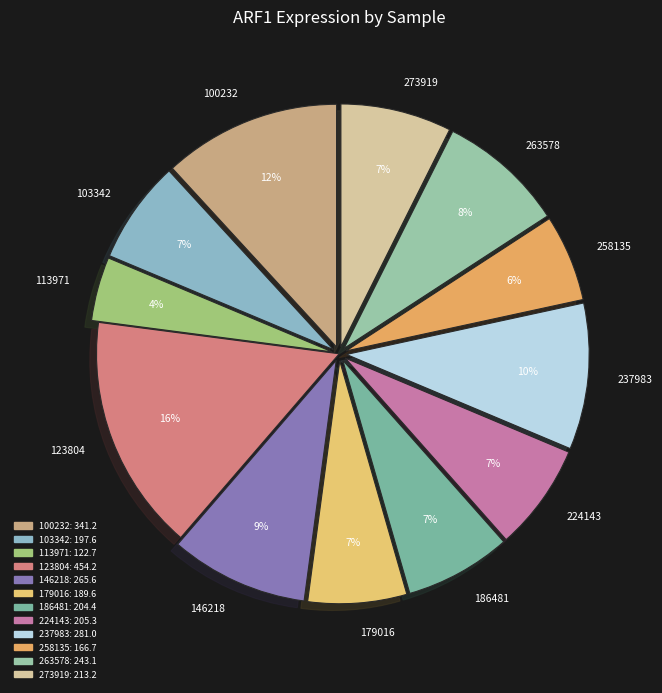

What is the ratio of the value at 273919 to the value at 100232?

0.6